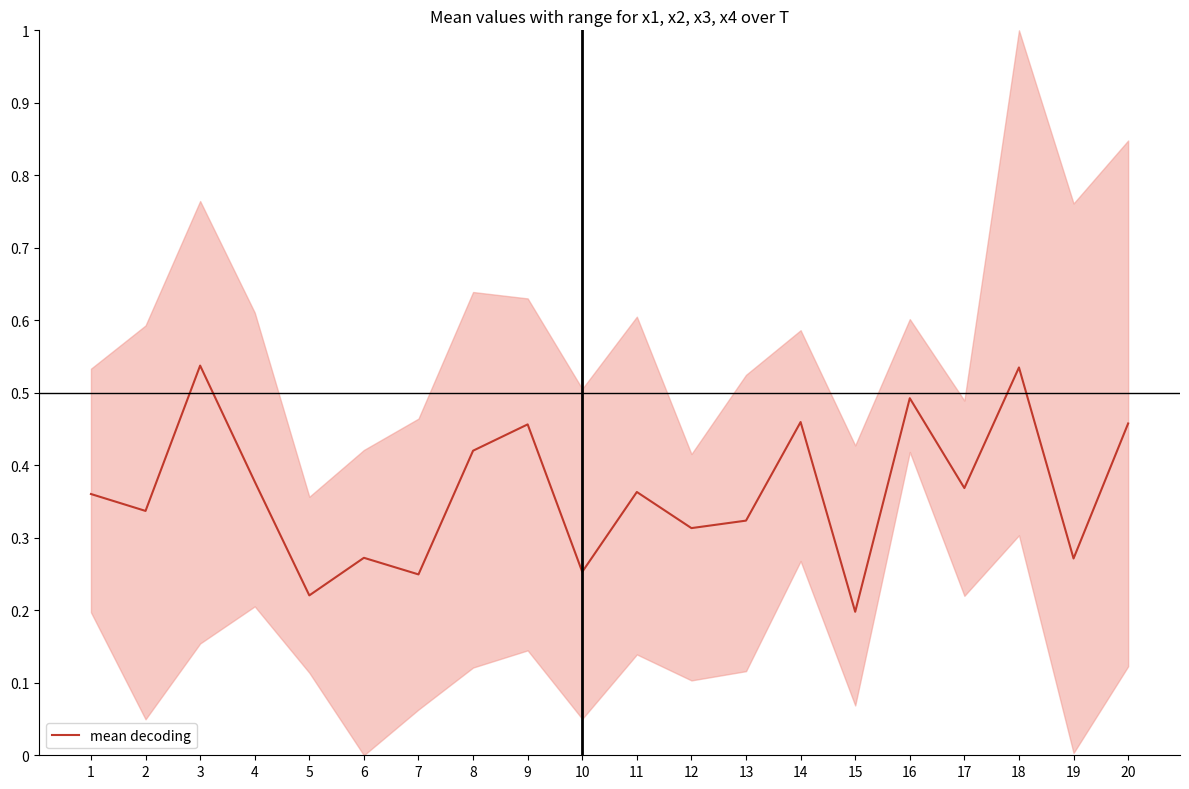

How many interior local valleys (lower than both neighbors) does the data have?

8